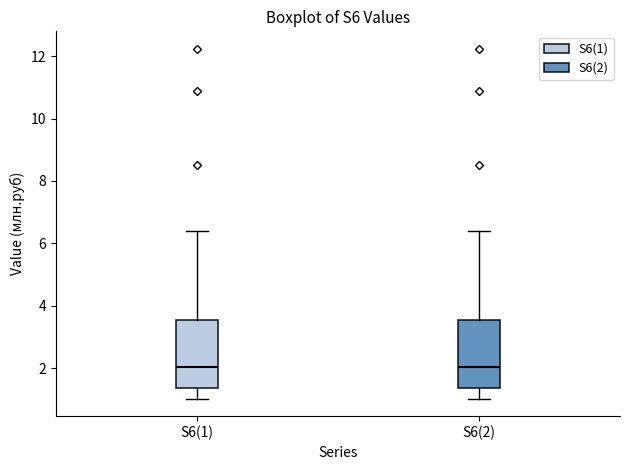

Where is the lower edge of the box for S6(2) on the y-axis? The values are not printed on the chart, so give them approximately, as read against the axis.

1.4